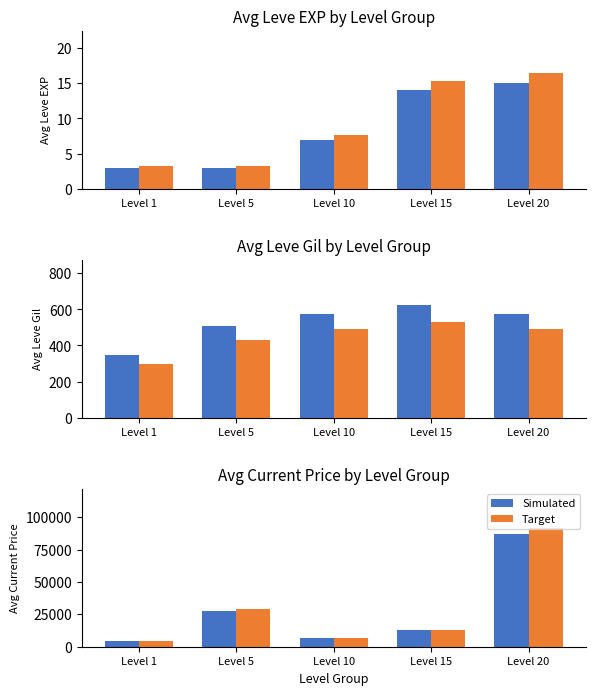

Between Level 5 and Level 20, which is larger?

Level 20